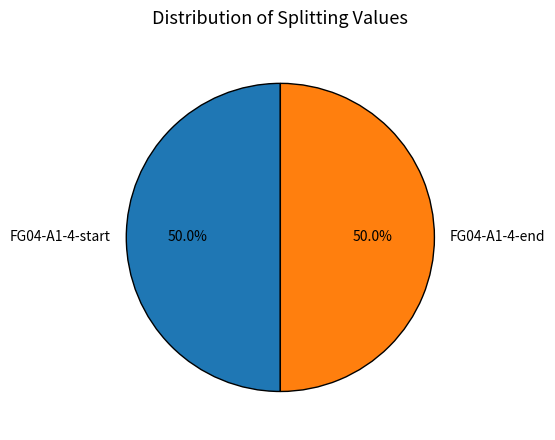

What percentage is the FG04-A1-4-end slice, to the nearest percent?

50%